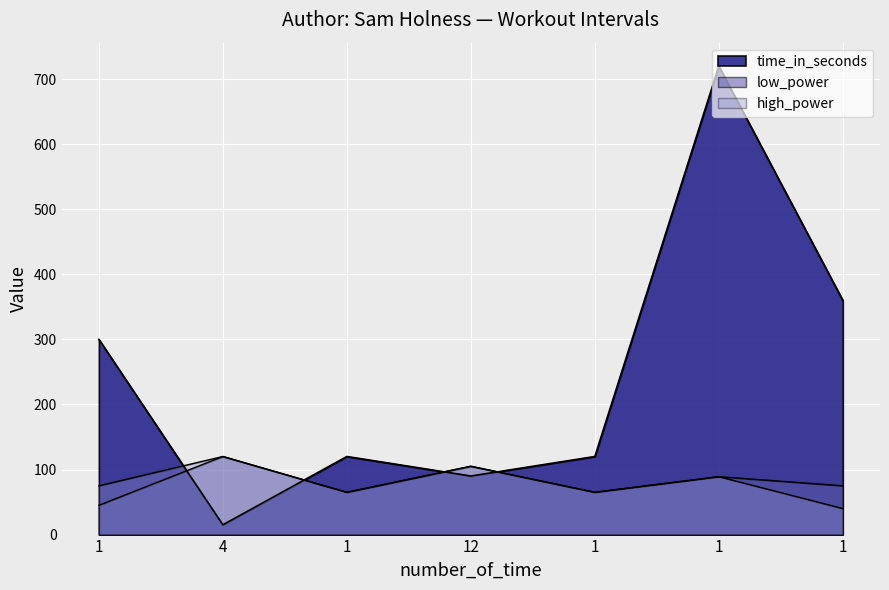

What is the label of the 6th point from the right?

4